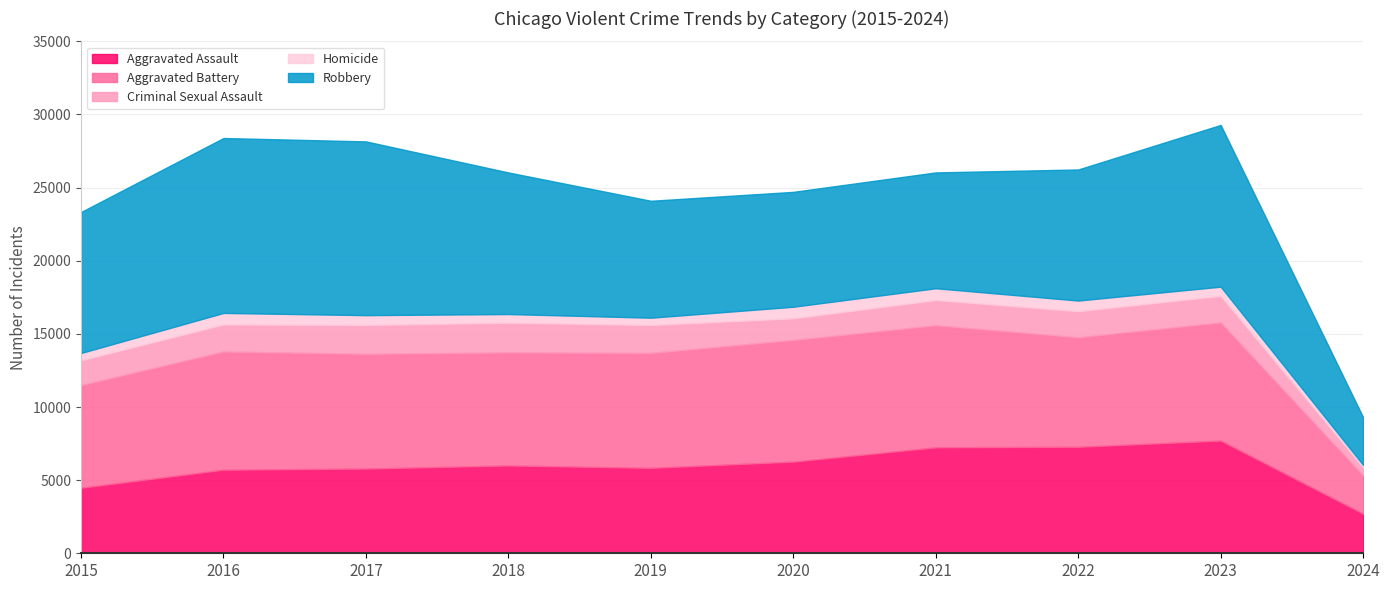

Reading left to right, list all the values displayed in this chart.

Aggravated Assault: 2015=4480	2016=5712	2017=5793	2018=6001	2019=5841	2020=6265	2021=7242	2022=7280	2023=7708	2024=2708
Aggravated Battery: 2015=7019	2016=8086	2017=7845	2018=7735	2019=7858	2020=8319	2021=8347	2022=7487	2023=8077	2024=2615
Criminal Sexual Assault: 2015=1698	2016=1848	2017=1970	2018=2032	2019=1908	2020=1484	2021=1727	2022=1788	2023=1816	2024=543
Homicide: 2015=496	2016=786	2017=672	2018=588	2019=499	2020=787	2021=804	2022=724	2023=626	2024=174
Robbery: 2015=9638	2016=11960	2017=11880	2018=9681	2019=7995	2020=7855	2021=7920	2022=8962	2023=11058	2024=3259